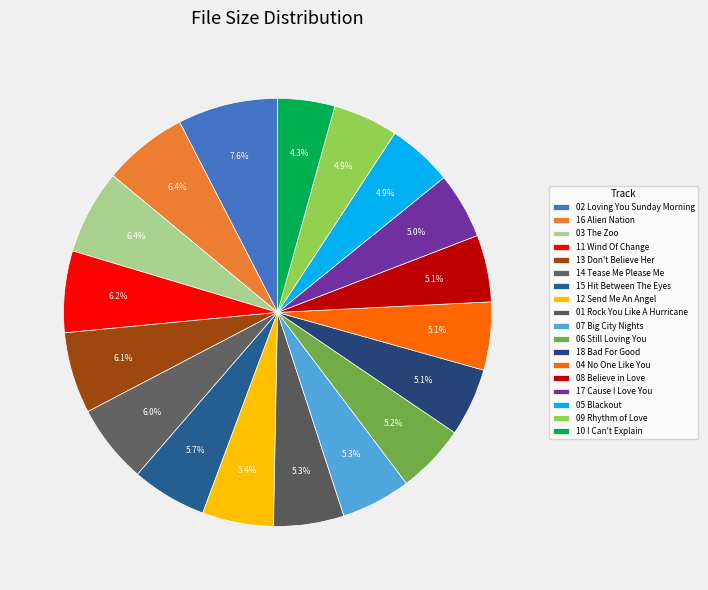

How many slices are in this pie chart?

18